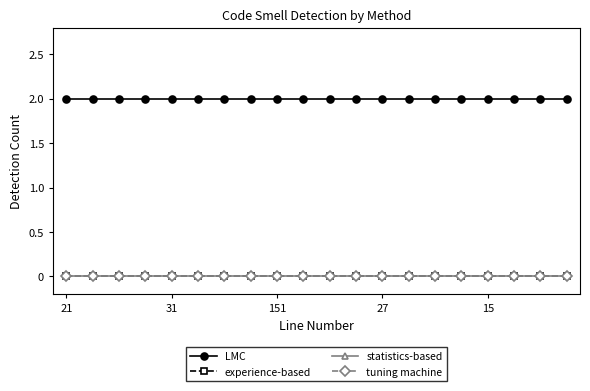

Does the chart display data point markers on the line(s)?

Yes